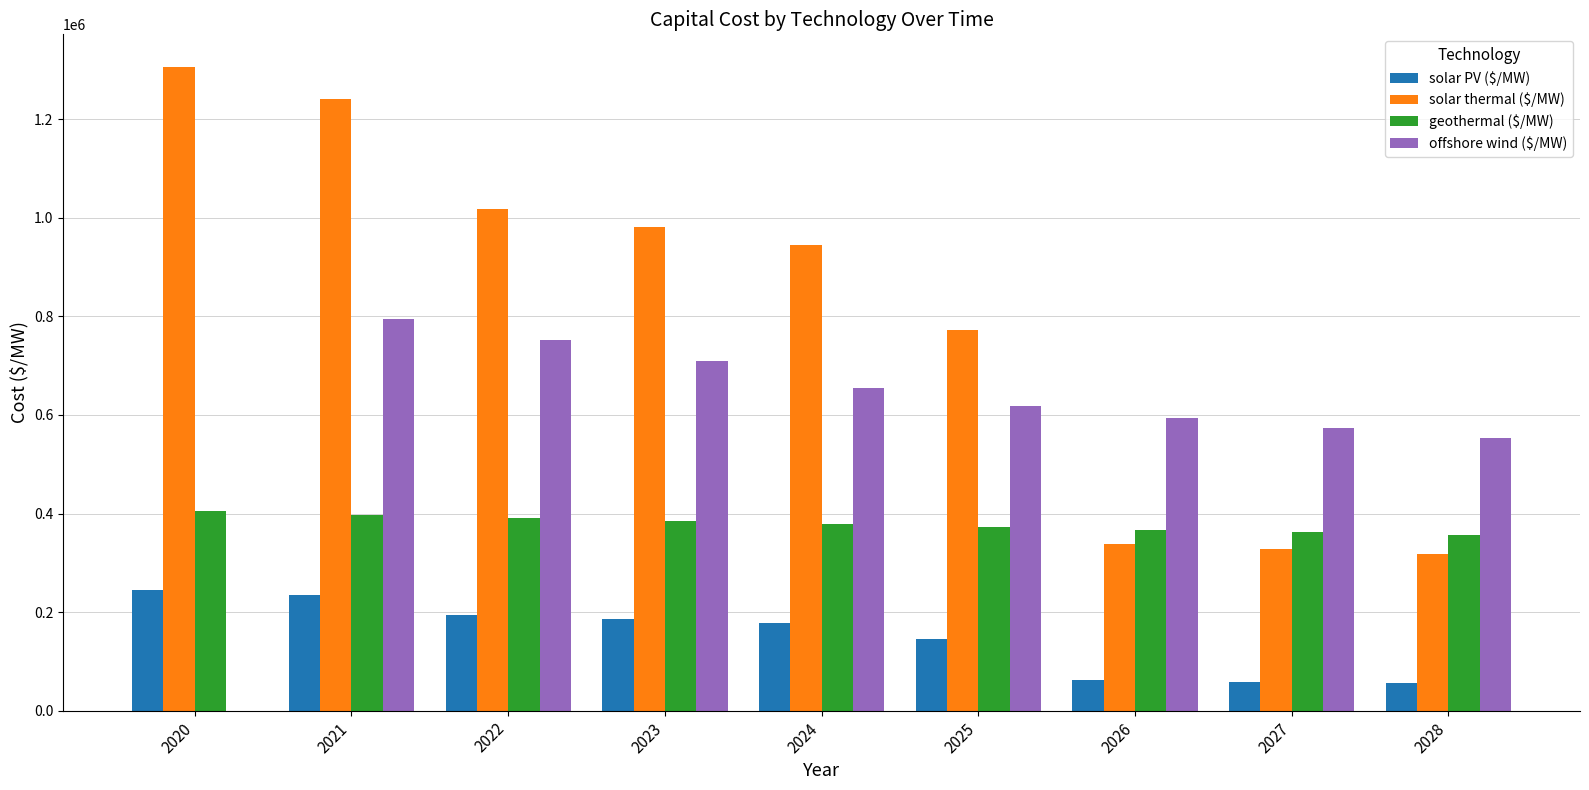

What is the average value of the solar thermal ($/MW) series?

805232.4